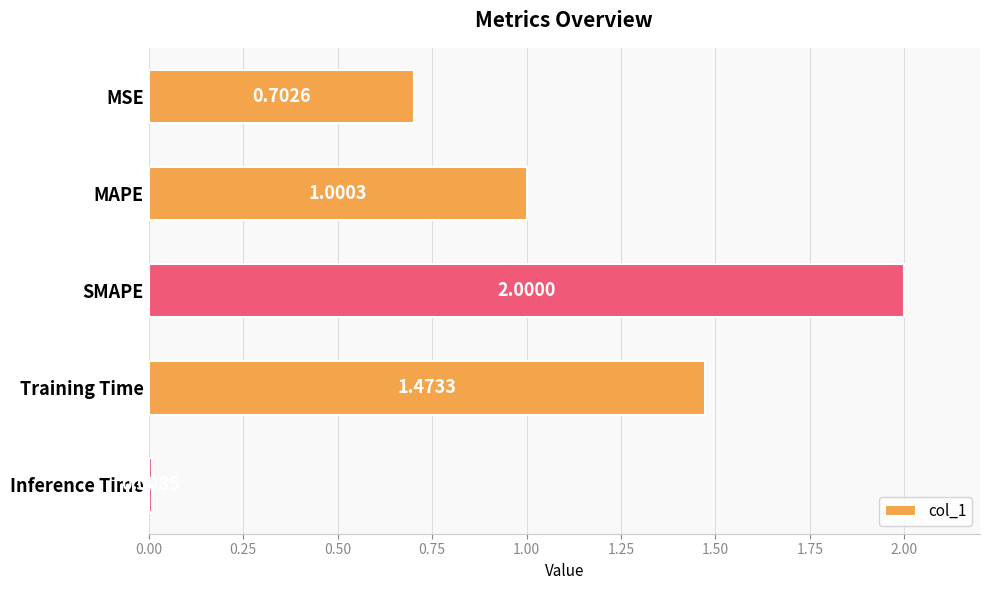

Are the bars horizontal?

Yes